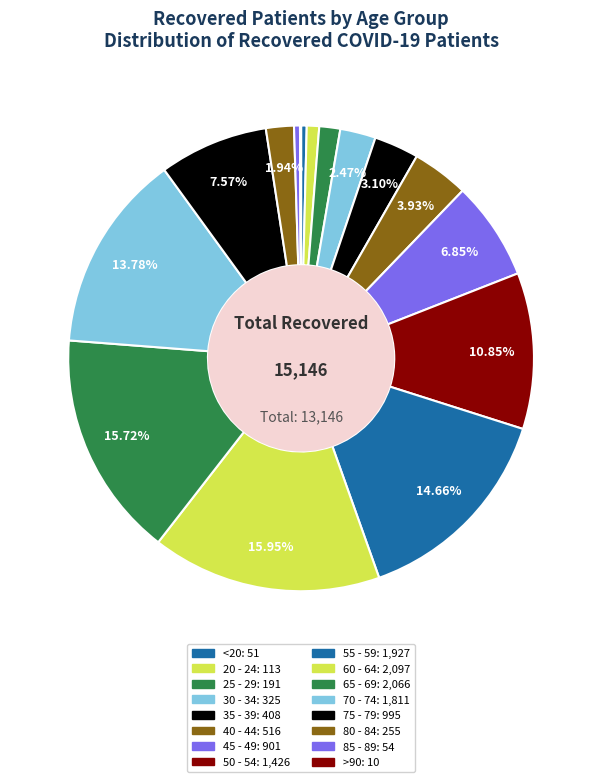

To the nearest percent, what percentage of the pie is 20 - 24?

1%